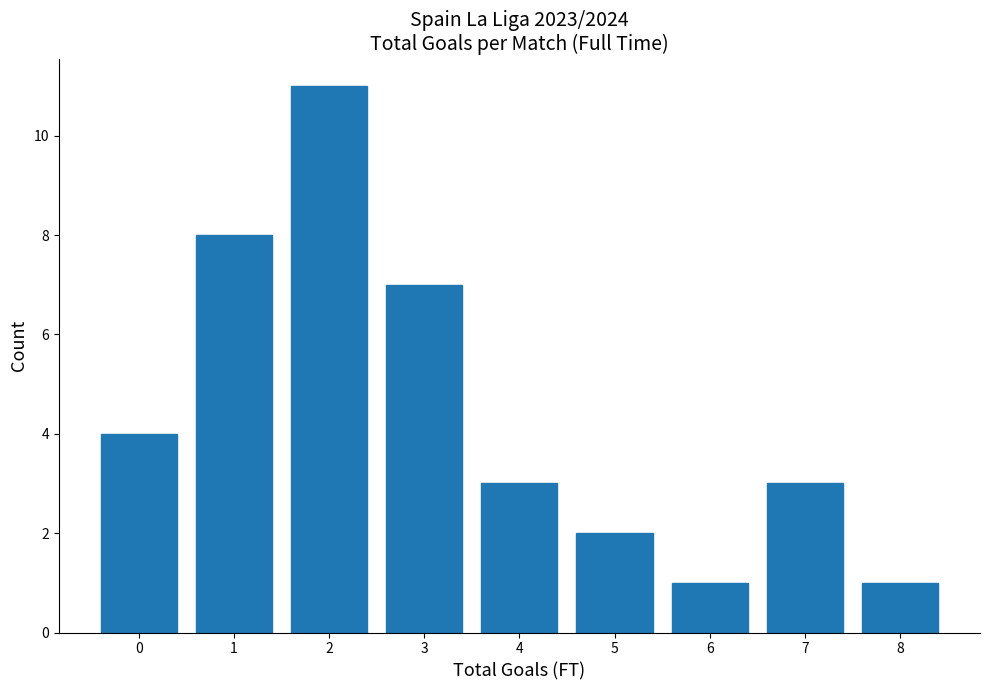

Reading left to right, extract all data points from this chart.

0=4	1=8	2=11	3=7	4=3	5=2	6=1	7=3	8=1